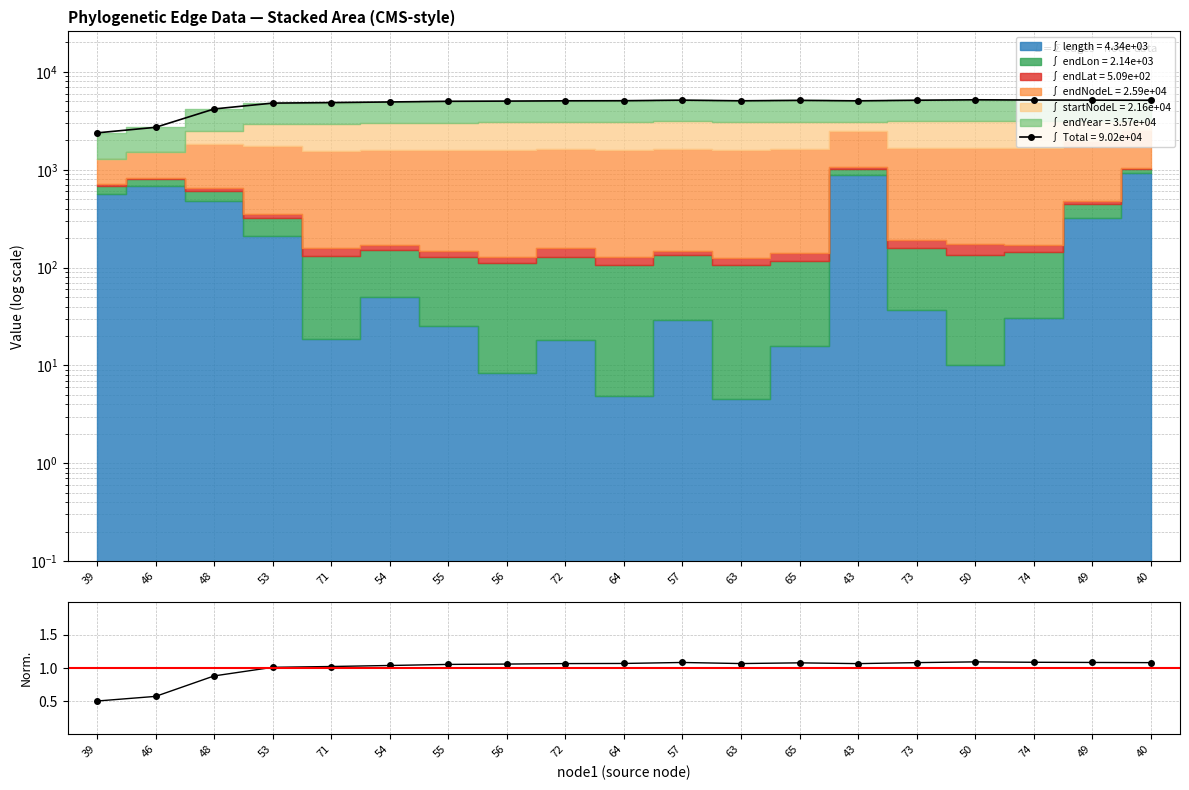

How many lines are shown in the chart?

2